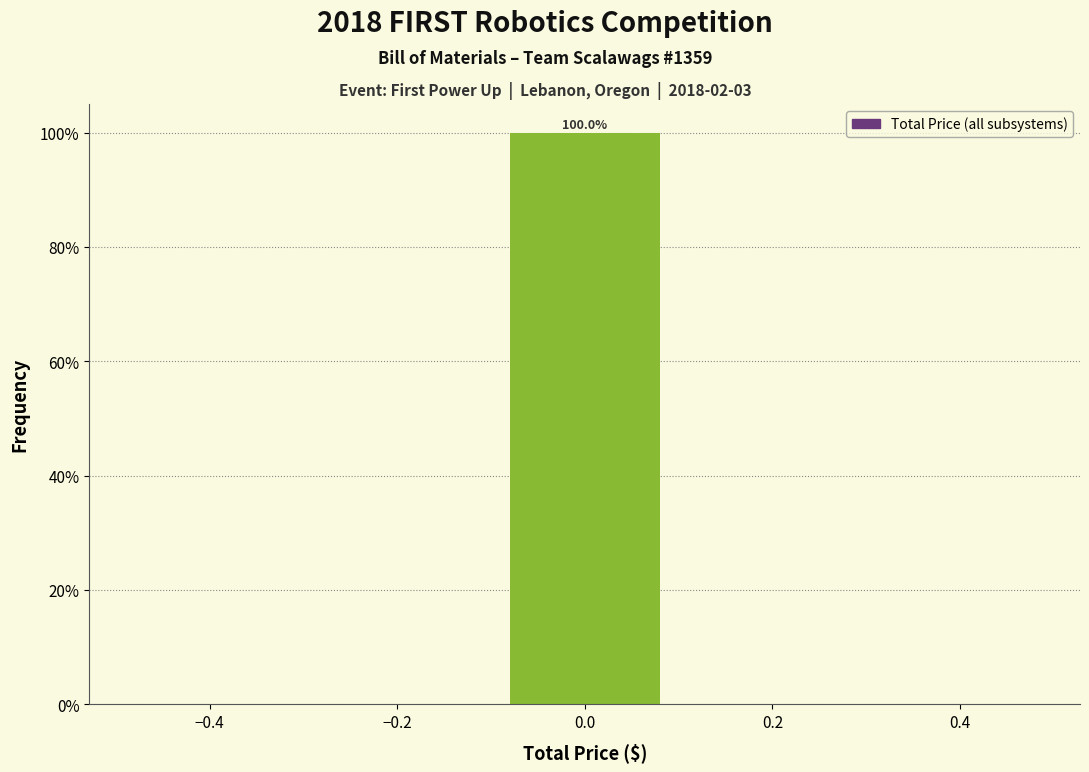

Over which range of the x-axis is the bar tallest?

-0.1 to 0.1